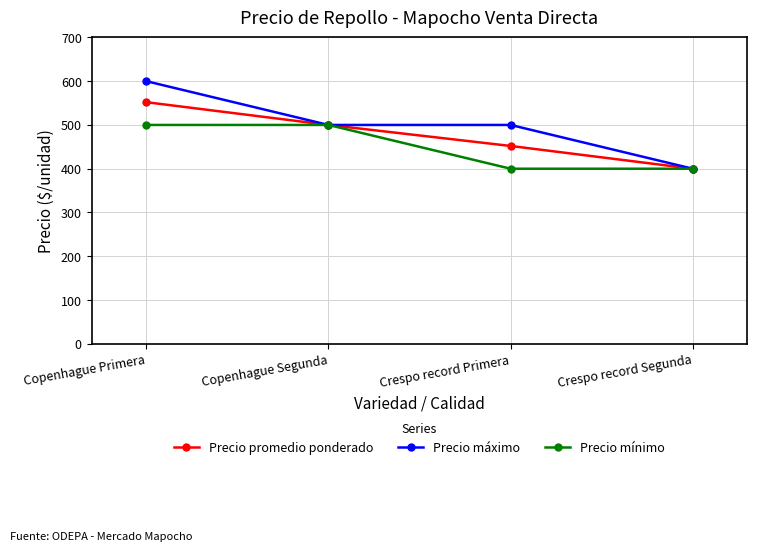

Is this an area chart (filled region under the line)?

No